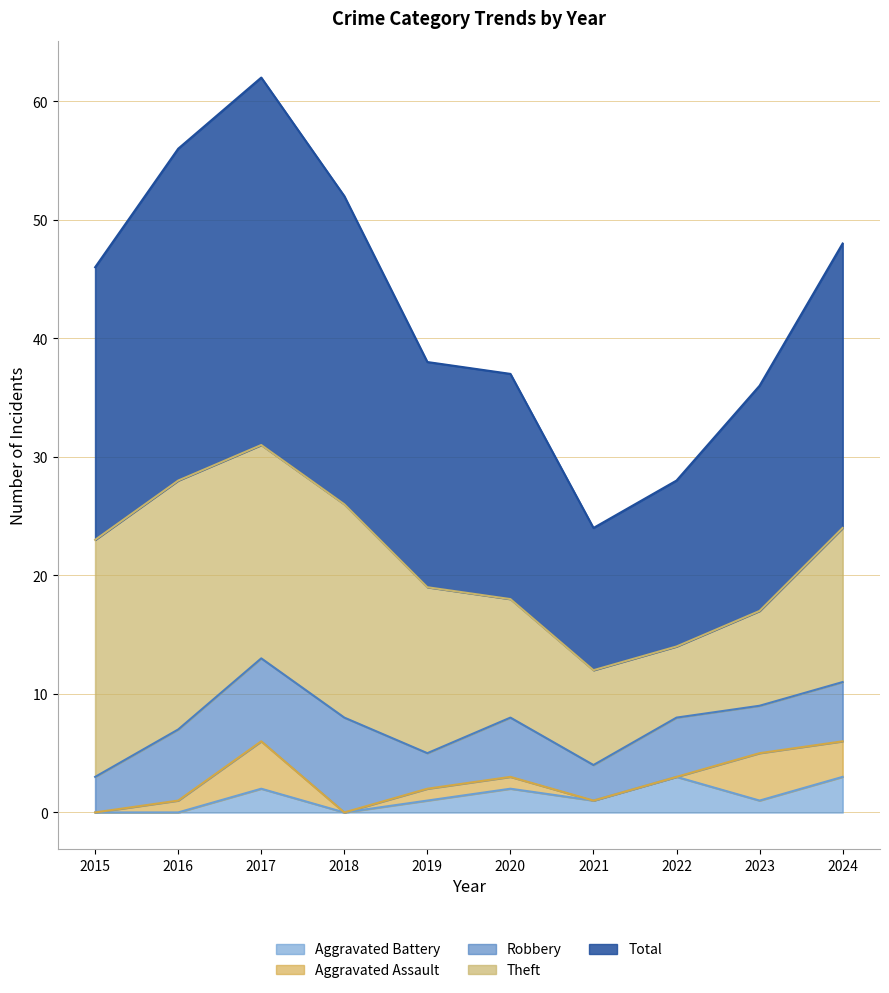

Where is the first local minimum for Robbery?

2019